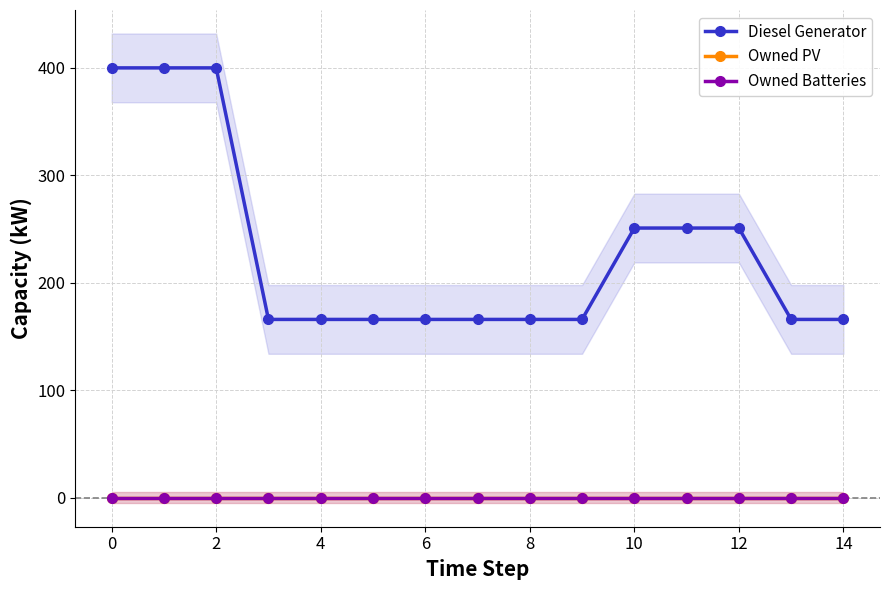

Reading left to right, list all the values displayed in this chart.

Diesel Generator: 400	400	400	166	166	166	166	166	166	166	251	251	251	166	166
Owned PV: 0	0	0	0	0	0	0	0	0	0	0	0	0	0	0
Owned Batteries: 0	0	0	0	0	0	0	0	0	0	0	0	0	0	0